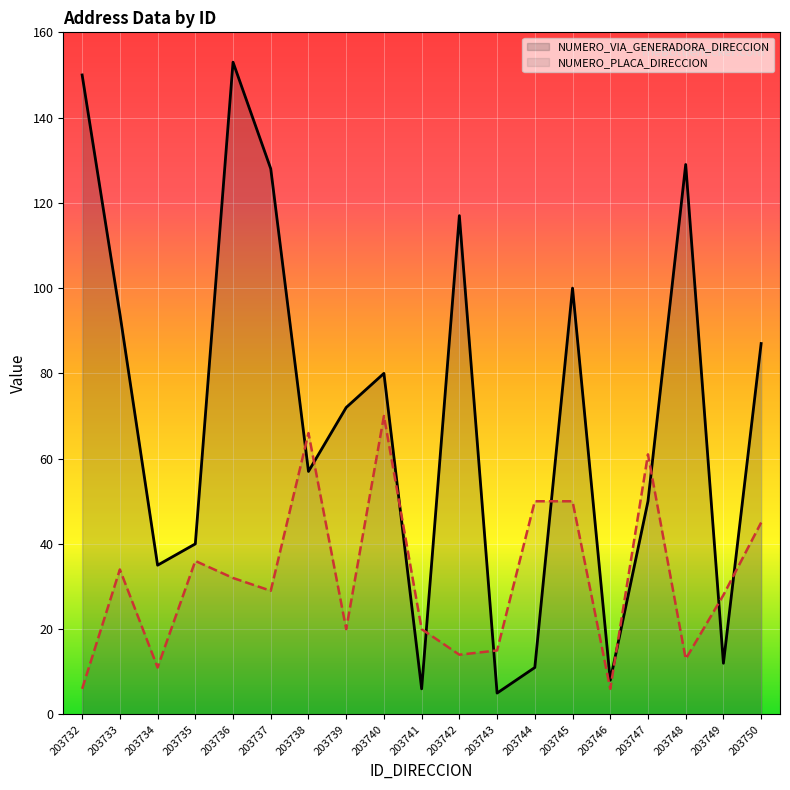

At 203741, list the series in order from smallest to largest.

NUMERO_VIA_GENERADORA_DIRECCION, NUMERO_PLACA_DIRECCION